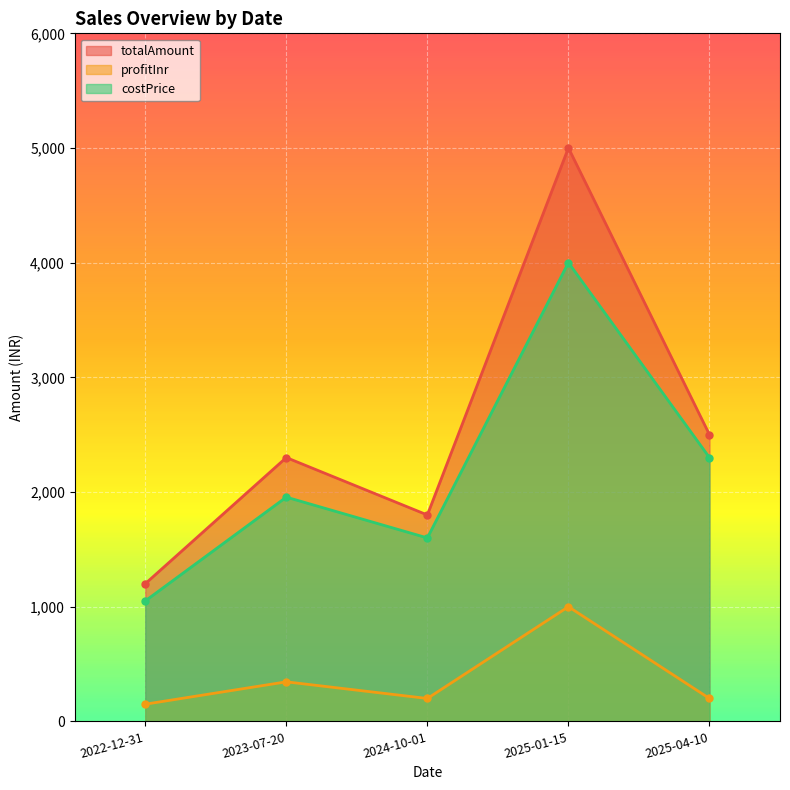

How many data points in totalAmount are less than 2300?

2